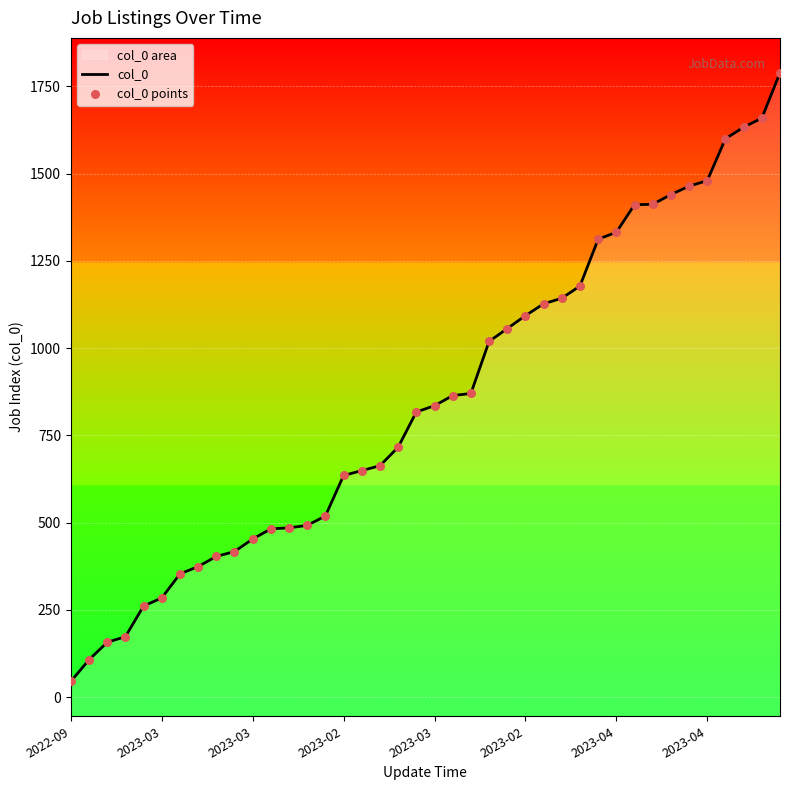

Is the value of col_0 points at 26 greater than the value of col_0 at 39?

No